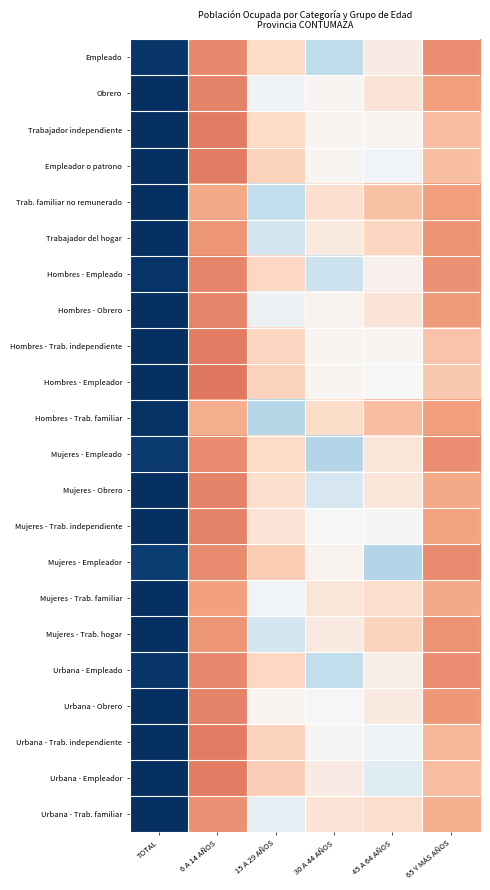

Rank the series at TOTAL from highest to lowest value.

Obrero, Trabajador independiente, Empleador o patrono, Trab. familiar no remunerado, Trabajador del hogar, Hombres - Obrero, Hombres - Trab. independiente, Hombres - Empleador, Mujeres - Obrero, Mujeres - Trab. independiente, Mujeres - Trab. familiar, Mujeres - Trab. hogar, Urbana - Obrero, Urbana - Trab. independiente, Urbana - Empleador, Urbana - Trab. familiar, Hombres - Trab. familiar, Hombres - Empleado, Empleado, Urbana - Empleado, Mujeres - Empleado, Mujeres - Empleador